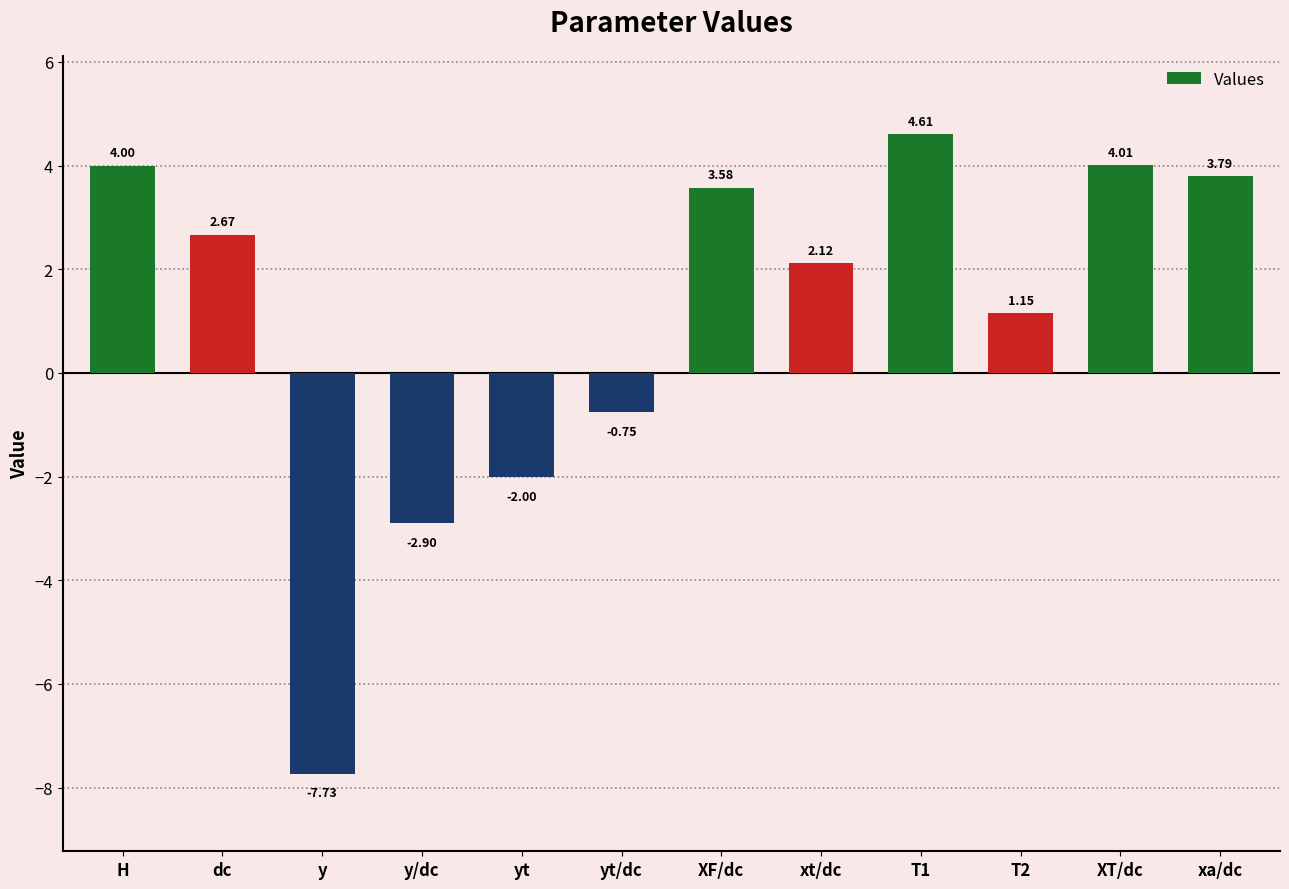

At which label does the data first exceed 2?

H